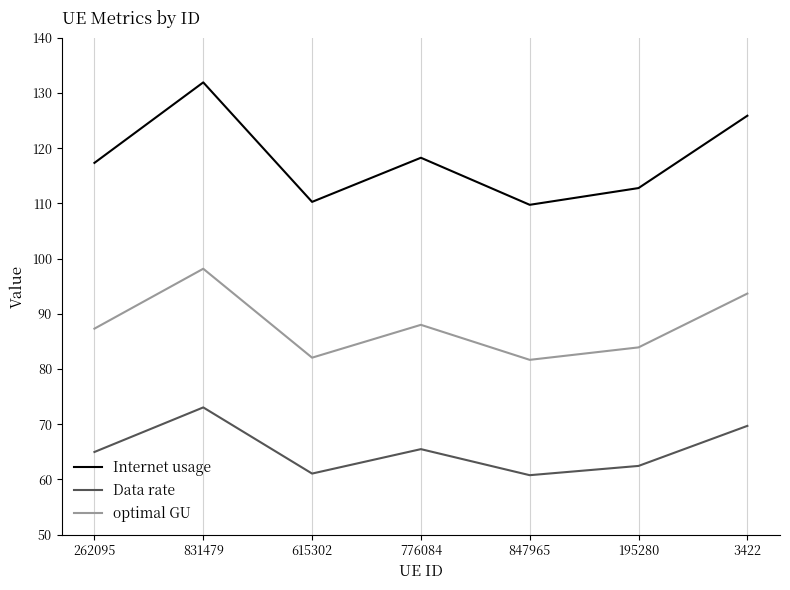

What are all the series names shown in the legend?

Internet usage, Data rate, optimal GU